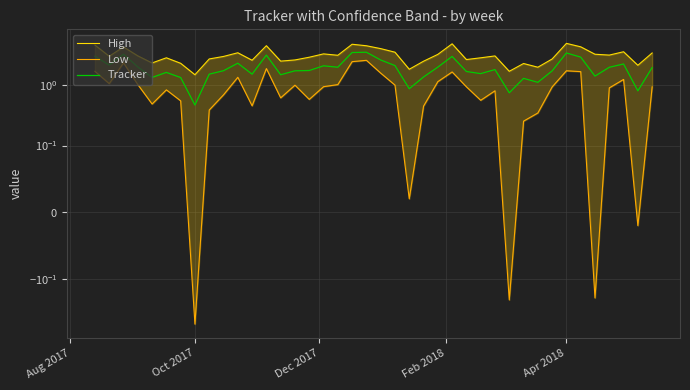

Is it true that Low equals 1.2 at 9?

False